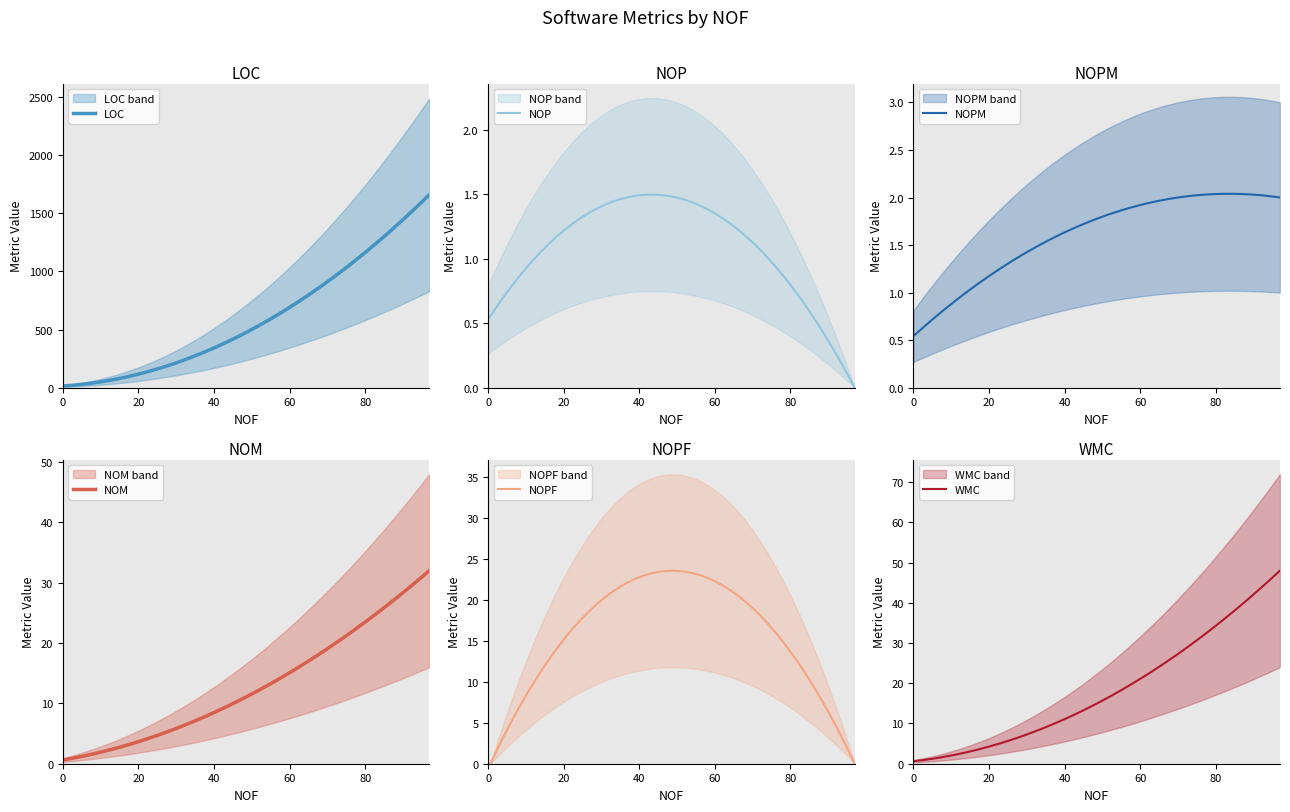

Is the value of NOPF at 1 greater than the value of LOC at 1?

No